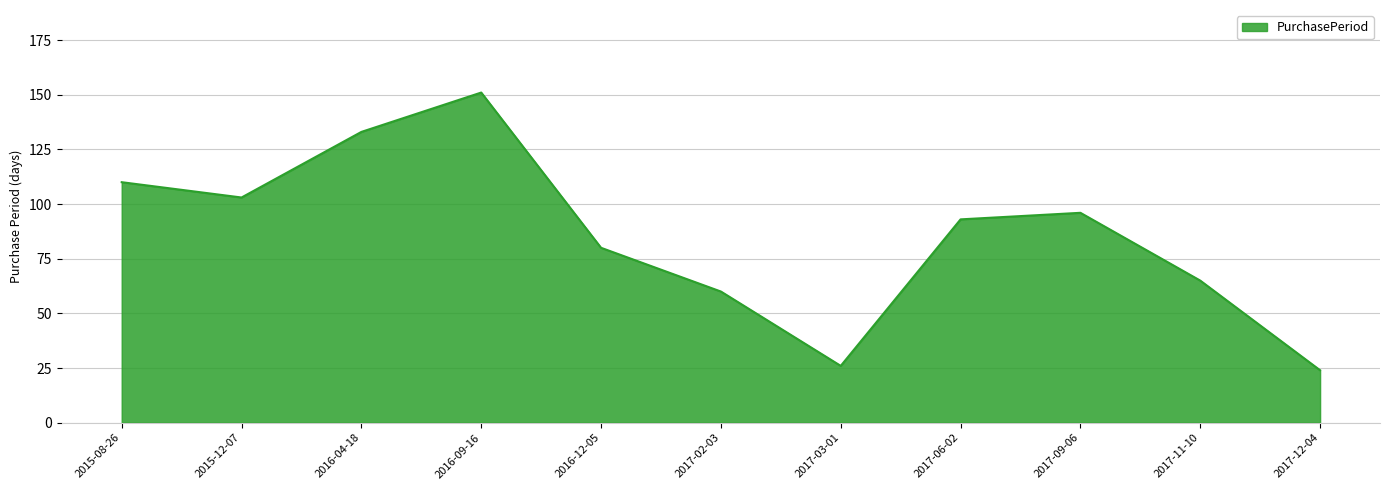

Which label corresponds to the smallest value in the chart?

2017-12-04